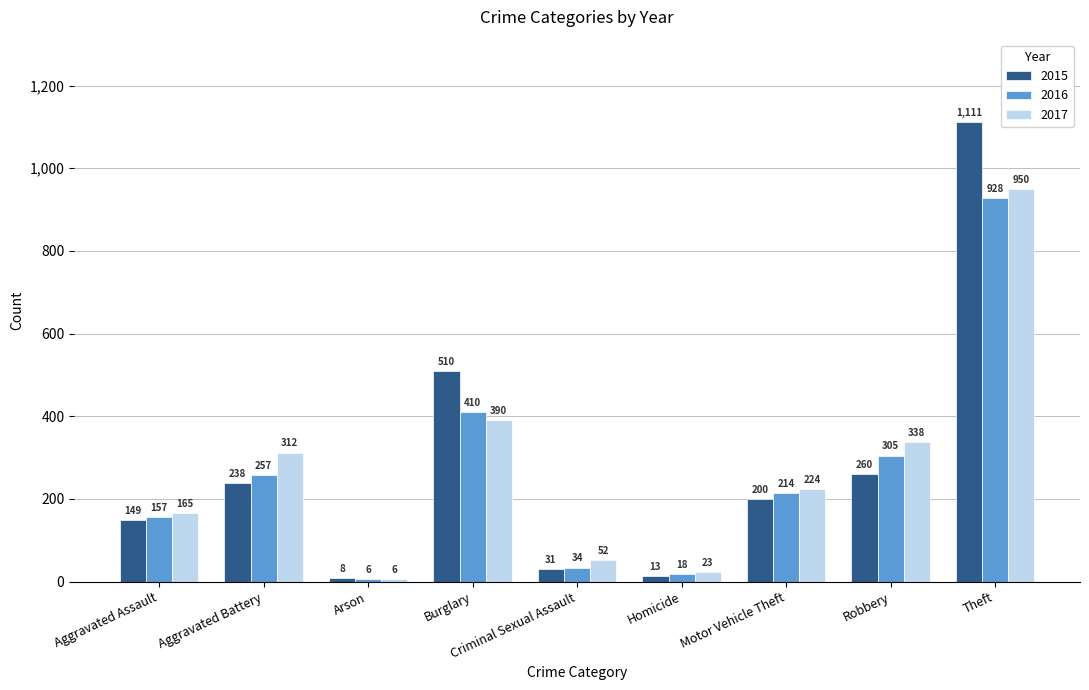

At which category is the sum across all series the highest?

Theft